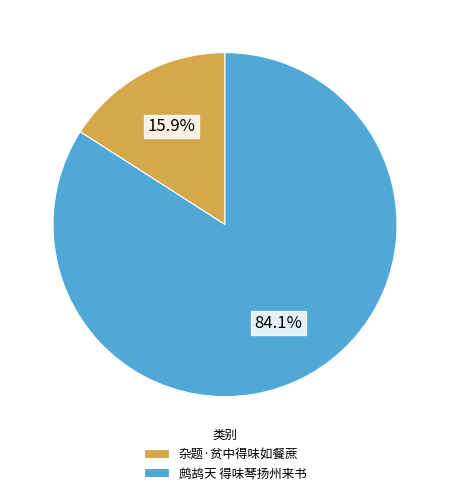

Between 鹧鸪天 得味琴扬州来书 and 杂题·贫中得味如餐蔗, which is larger?

鹧鸪天 得味琴扬州来书